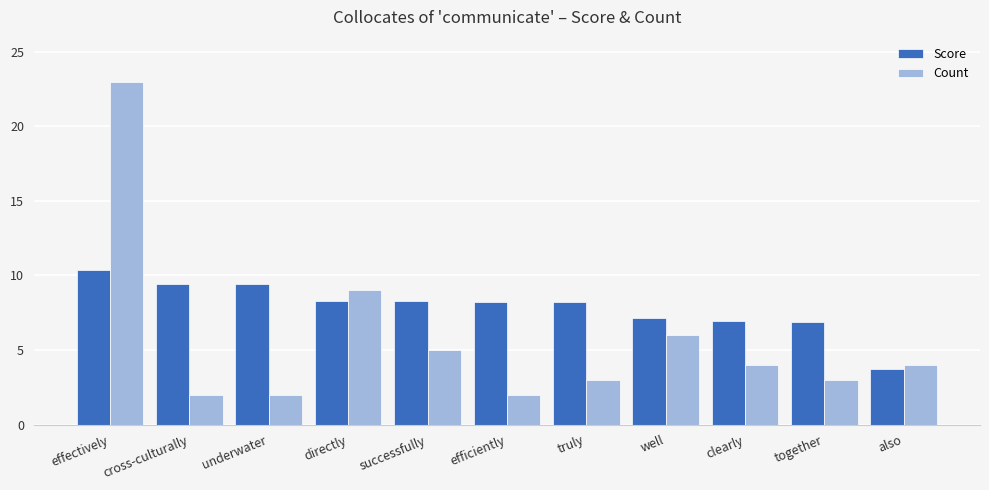

Which series has the largest range (max minus min)?

Count